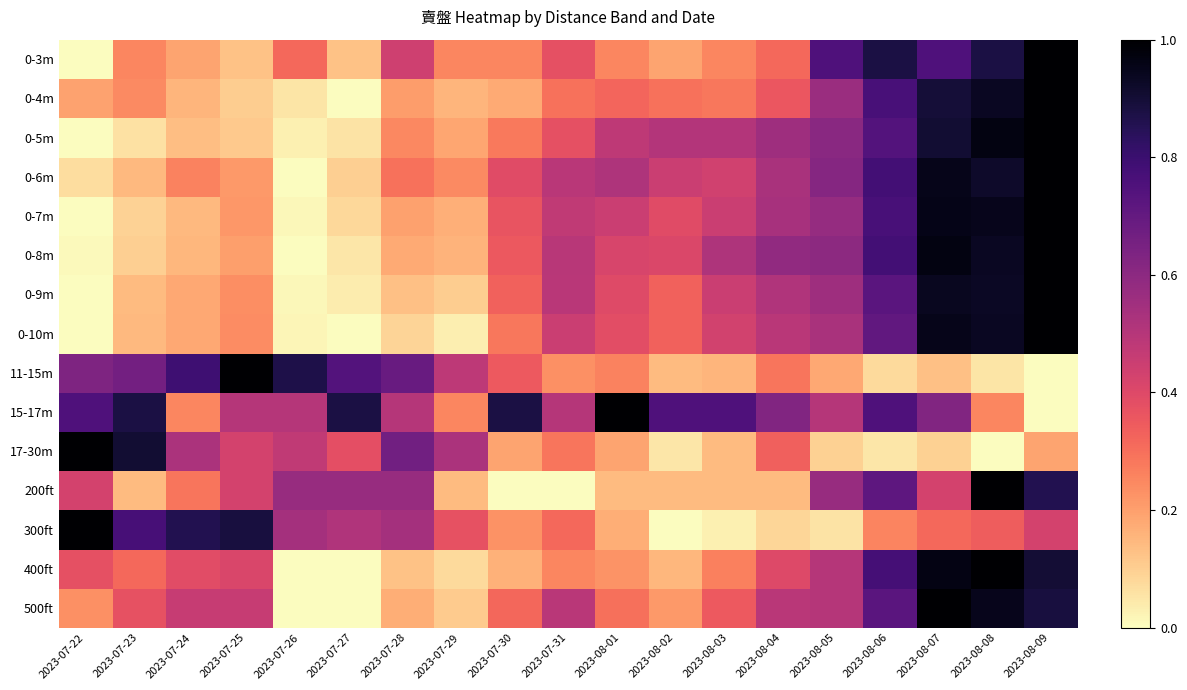

Reading left to right, extract all data points from this chart.

0-3m: 2023-07-22=0.0	2023-07-23=0.2	2023-07-24=0.2	2023-07-25=0.1	2023-07-26=0.3	2023-07-27=0.1	2023-07-28=0.4	2023-07-29=0.2	2023-07-30=0.2	2023-07-31=0.4	2023-08-01=0.2	2023-08-02=0.2	2023-08-03=0.2	2023-08-04=0.3	2023-08-05=0.8	2023-08-06=0.9	2023-08-07=0.8	2023-08-08=0.9	2023-08-09=1.0
0-4m: 2023-07-22=0.2	2023-07-23=0.2	2023-07-24=0.2	2023-07-25=0.1	2023-07-26=0.1	2023-07-27=0.0	2023-07-28=0.2	2023-07-29=0.2	2023-07-30=0.2	2023-07-31=0.3	2023-08-01=0.3	2023-08-02=0.3	2023-08-03=0.3	2023-08-04=0.4	2023-08-05=0.6	2023-08-06=0.8	2023-08-07=0.9	2023-08-08=0.9	2023-08-09=1.0
0-5m: 2023-07-22=0.0	2023-07-23=0.1	2023-07-24=0.1	2023-07-25=0.1	2023-07-26=0.0	2023-07-27=0.1	2023-07-28=0.2	2023-07-29=0.2	2023-07-30=0.3	2023-07-31=0.4	2023-08-01=0.5	2023-08-02=0.5	2023-08-03=0.5	2023-08-04=0.6	2023-08-05=0.6	2023-08-06=0.7	2023-08-07=0.9	2023-08-08=1.0	2023-08-09=1.0
0-6m: 2023-07-22=0.1	2023-07-23=0.1	2023-07-24=0.3	2023-07-25=0.2	2023-07-26=0.0	2023-07-27=0.1	2023-07-28=0.3	2023-07-29=0.2	2023-07-30=0.4	2023-07-31=0.5	2023-08-01=0.5	2023-08-02=0.4	2023-08-03=0.4	2023-08-04=0.5	2023-08-05=0.6	2023-08-06=0.8	2023-08-07=1.0	2023-08-08=0.9	2023-08-09=1.0
0-7m: 2023-07-22=0.0	2023-07-23=0.1	2023-07-24=0.1	2023-07-25=0.2	2023-07-26=0.0	2023-07-27=0.1	2023-07-28=0.2	2023-07-29=0.2	2023-07-30=0.4	2023-07-31=0.5	2023-08-01=0.5	2023-08-02=0.4	2023-08-03=0.5	2023-08-04=0.5	2023-08-05=0.6	2023-08-06=0.8	2023-08-07=1.0	2023-08-08=0.9	2023-08-09=1.0
0-8m: 2023-07-22=0.0	2023-07-23=0.1	2023-07-24=0.2	2023-07-25=0.2	2023-07-26=0.0	2023-07-27=0.0	2023-07-28=0.2	2023-07-29=0.2	2023-07-30=0.4	2023-07-31=0.5	2023-08-01=0.4	2023-08-02=0.4	2023-08-03=0.5	2023-08-04=0.6	2023-08-05=0.6	2023-08-06=0.8	2023-08-07=1.0	2023-08-08=0.9	2023-08-09=1.0
0-9m: 2023-07-22=0.0	2023-07-23=0.1	2023-07-24=0.2	2023-07-25=0.2	2023-07-26=0.0	2023-07-27=0.0	2023-07-28=0.1	2023-07-29=0.1	2023-07-30=0.3	2023-07-31=0.5	2023-08-01=0.4	2023-08-02=0.3	2023-08-03=0.5	2023-08-04=0.5	2023-08-05=0.6	2023-08-06=0.7	2023-08-07=0.9	2023-08-08=0.9	2023-08-09=1.0
0-10m: 2023-07-22=0.0	2023-07-23=0.1	2023-07-24=0.2	2023-07-25=0.2	2023-07-26=0.0	2023-07-27=0.0	2023-07-28=0.1	2023-07-29=0.0	2023-07-30=0.3	2023-07-31=0.4	2023-08-01=0.4	2023-08-02=0.3	2023-08-03=0.4	2023-08-04=0.5	2023-08-05=0.5	2023-08-06=0.7	2023-08-07=0.9	2023-08-08=0.9	2023-08-09=1.0
11-15m: 2023-07-22=0.6	2023-07-23=0.7	2023-07-24=0.8	2023-07-25=1.0	2023-07-26=0.9	2023-07-27=0.7	2023-07-28=0.7	2023-07-29=0.5	2023-07-30=0.4	2023-07-31=0.2	2023-08-01=0.3	2023-08-02=0.1	2023-08-03=0.2	2023-08-04=0.3	2023-08-05=0.2	2023-08-06=0.1	2023-08-07=0.1	2023-08-08=0.1	2023-08-09=0.0
15-17m: 2023-07-22=0.8	2023-07-23=0.9	2023-07-24=0.2	2023-07-25=0.5	2023-07-26=0.5	2023-07-27=0.9	2023-07-28=0.5	2023-07-29=0.2	2023-07-30=0.9	2023-07-31=0.5	2023-08-01=1.0	2023-08-02=0.8	2023-08-03=0.8	2023-08-04=0.6	2023-08-05=0.5	2023-08-06=0.8	2023-08-07=0.6	2023-08-08=0.2	2023-08-09=0.0
17-30m: 2023-07-22=1.0	2023-07-23=0.9	2023-07-24=0.5	2023-07-25=0.4	2023-07-26=0.5	2023-07-27=0.4	2023-07-28=0.7	2023-07-29=0.5	2023-07-30=0.2	2023-07-31=0.3	2023-08-01=0.2	2023-08-02=0.0	2023-08-03=0.1	2023-08-04=0.3	2023-08-05=0.1	2023-08-06=0.0	2023-08-07=0.1	2023-08-08=0.0	2023-08-09=0.2
200ft: 2023-07-22=0.4	2023-07-23=0.1	2023-07-24=0.3	2023-07-25=0.4	2023-07-26=0.6	2023-07-27=0.6	2023-07-28=0.6	2023-07-29=0.1	2023-07-30=0.0	2023-07-31=0.0	2023-08-01=0.1	2023-08-02=0.1	2023-08-03=0.1	2023-08-04=0.1	2023-08-05=0.6	2023-08-06=0.7	2023-08-07=0.4	2023-08-08=1.0	2023-08-09=0.9
300ft: 2023-07-22=1.0	2023-07-23=0.8	2023-07-24=0.9	2023-07-25=0.9	2023-07-26=0.5	2023-07-27=0.5	2023-07-28=0.5	2023-07-29=0.4	2023-07-30=0.2	2023-07-31=0.3	2023-08-01=0.2	2023-08-02=0.0	2023-08-03=0.0	2023-08-04=0.1	2023-08-05=0.1	2023-08-06=0.3	2023-08-07=0.3	2023-08-08=0.3	2023-08-09=0.4
400ft: 2023-07-22=0.4	2023-07-23=0.3	2023-07-24=0.4	2023-07-25=0.4	2023-07-26=0.0	2023-07-27=0.0	2023-07-28=0.1	2023-07-29=0.1	2023-07-30=0.2	2023-07-31=0.2	2023-08-01=0.2	2023-08-02=0.1	2023-08-03=0.3	2023-08-04=0.4	2023-08-05=0.5	2023-08-06=0.8	2023-08-07=1.0	2023-08-08=1.0	2023-08-09=0.9
500ft: 2023-07-22=0.2	2023-07-23=0.4	2023-07-24=0.5	2023-07-25=0.5	2023-07-26=0.0	2023-07-27=0.0	2023-07-28=0.2	2023-07-29=0.1	2023-07-30=0.3	2023-07-31=0.5	2023-08-01=0.3	2023-08-02=0.2	2023-08-03=0.4	2023-08-04=0.5	2023-08-05=0.5	2023-08-06=0.7	2023-08-07=1.0	2023-08-08=0.9	2023-08-09=0.9